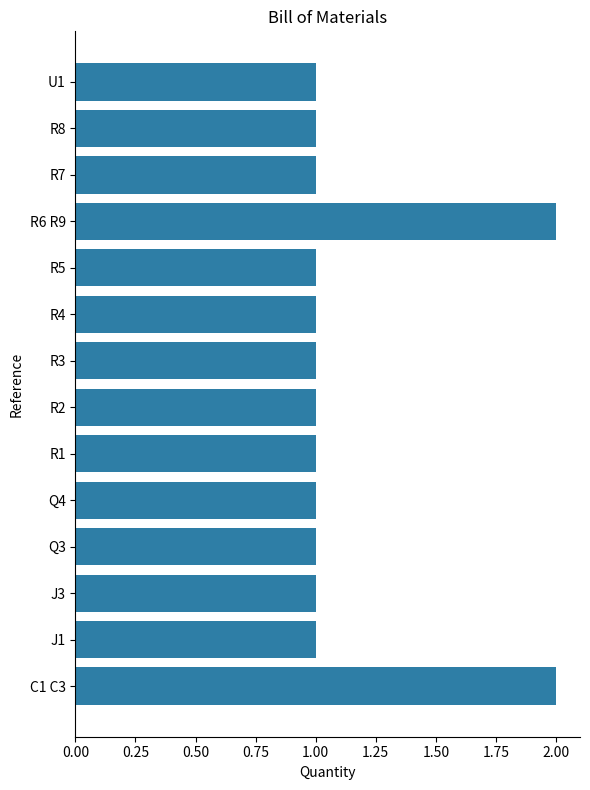

True or false: the data shows 1 at J1.

True